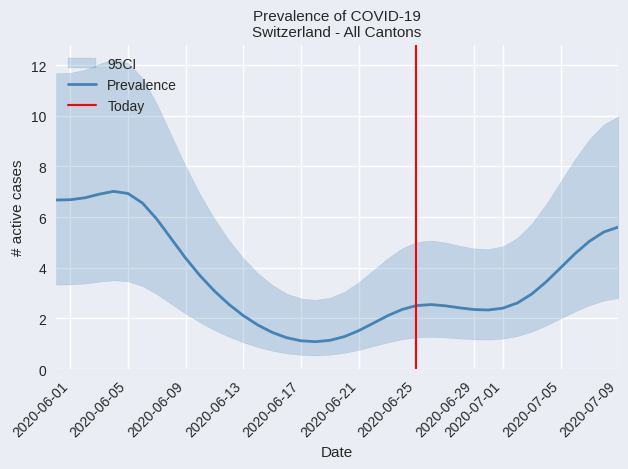

Is it true that Prevalence equals 9.1 at 2020-07-09?

False